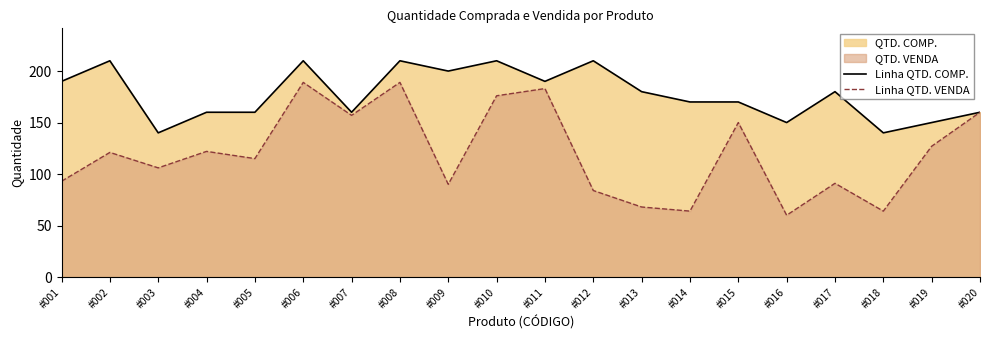

What is the spread (max minus min) of values at #019?

23